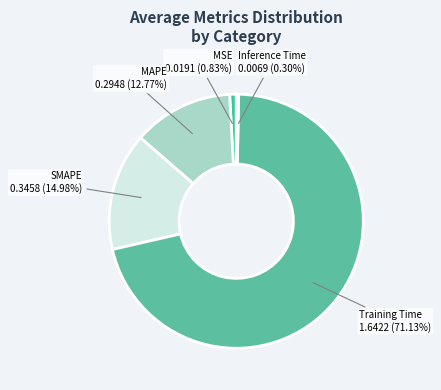

True or false: MSE accounts for 14% of the total.

False